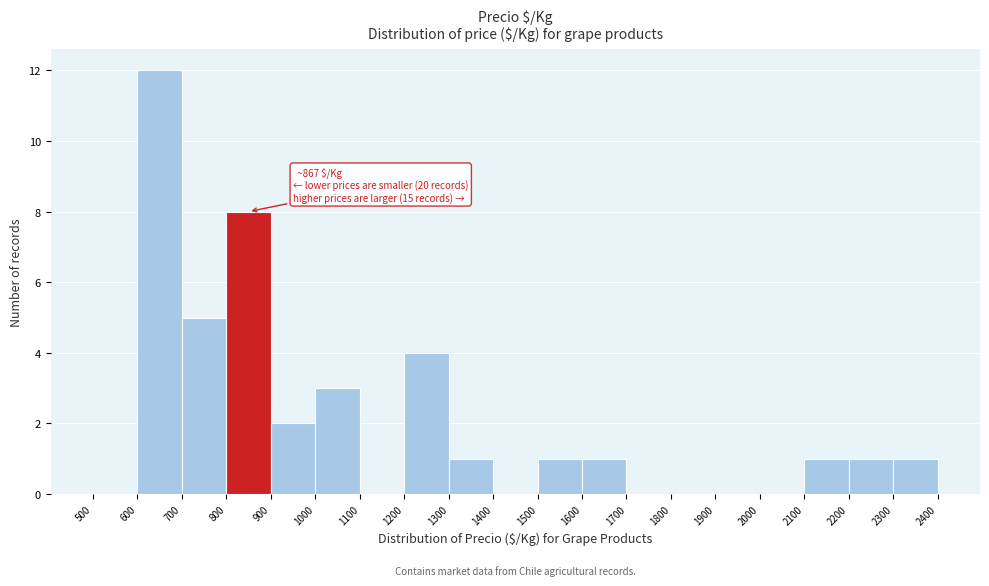

Over which range of the x-axis is the bar tallest?

600 to 700